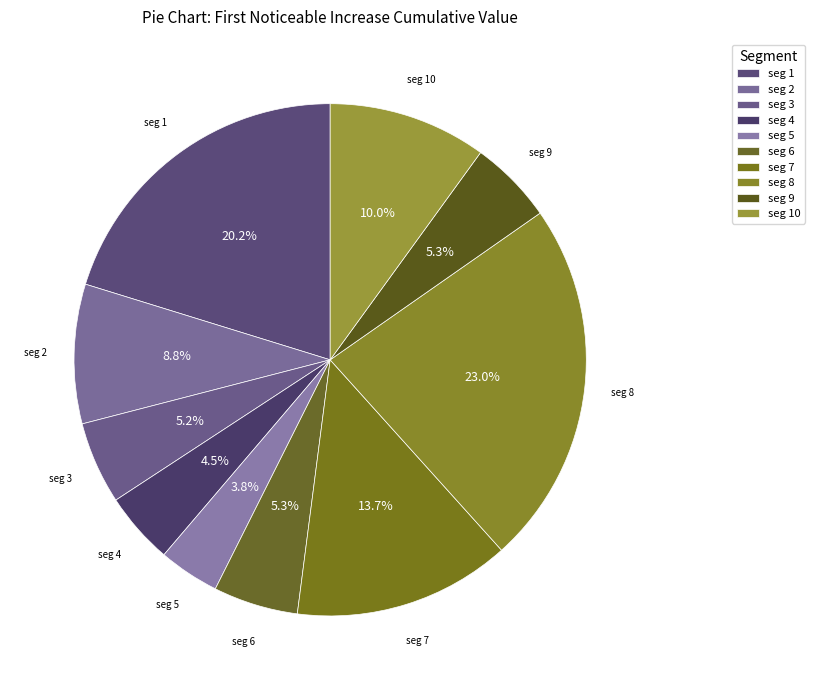

Does seg 6 account for over 50% of the chart?

No